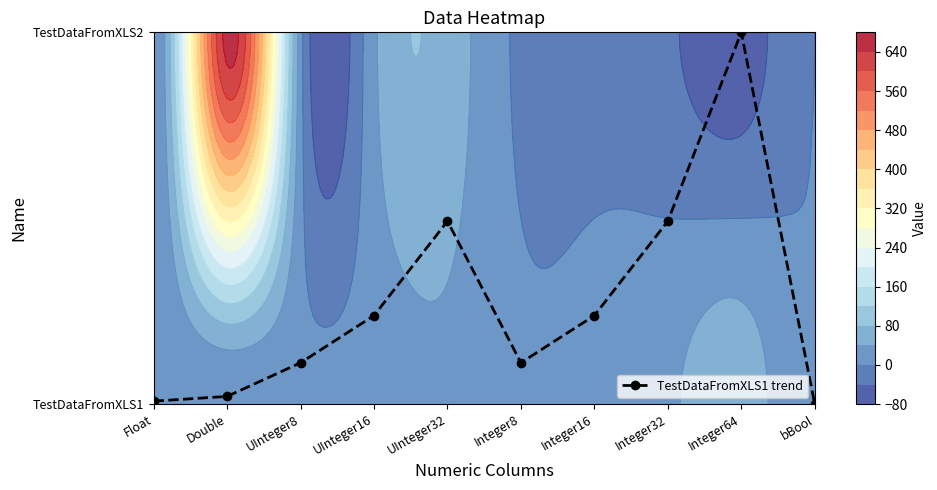

List the labels in order of value, smallest first.

bBool, Float, Double, UInteger8, Integer8, UInteger16, Integer16, UInteger32, Integer32, Integer64